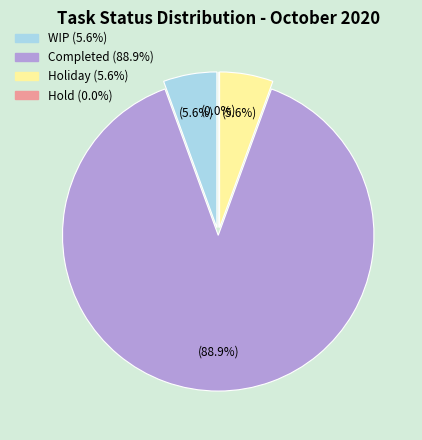

What portion of the pie excludes Hold?

100.0%